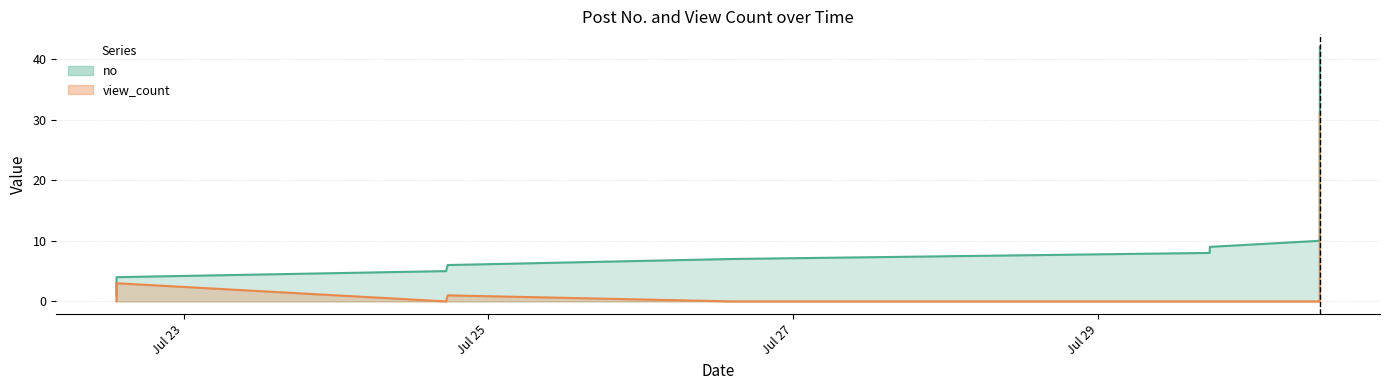

What is the value of the no point at the 29th from the left?

31